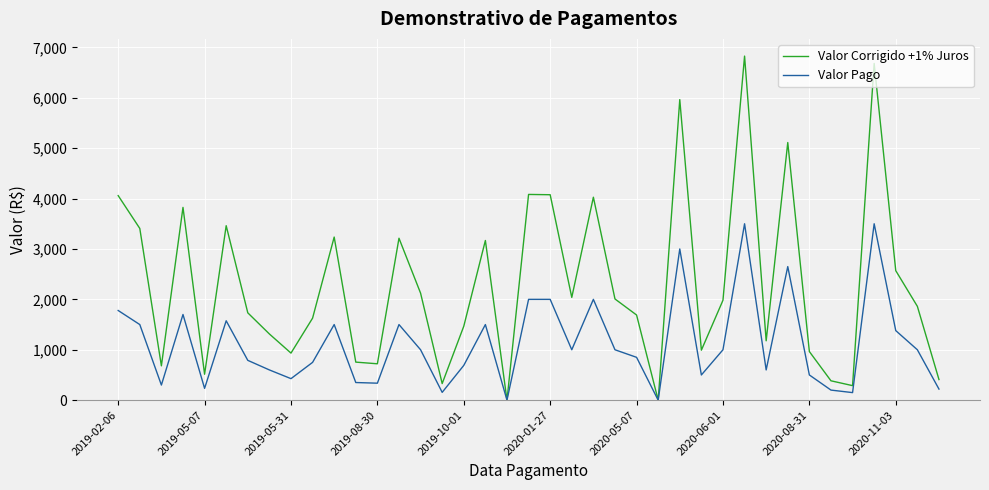

At how many categories does at least one series exceed 6090?

2